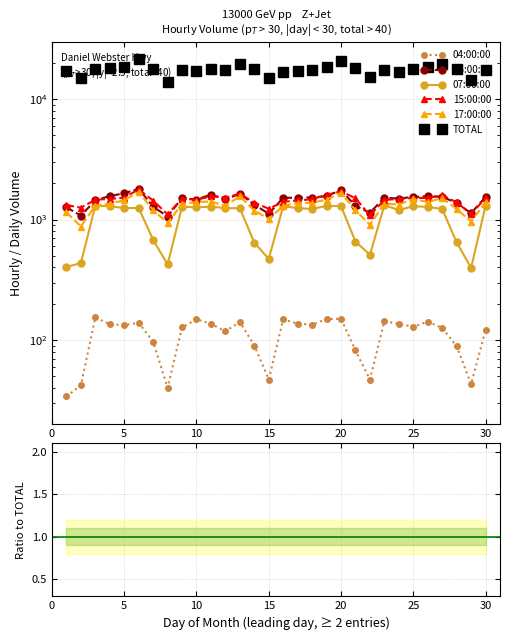

What are all the series names shown in the legend?

04:00:00, 16:00:00, 07:00:00, 15:00:00, 17:00:00, TOTAL